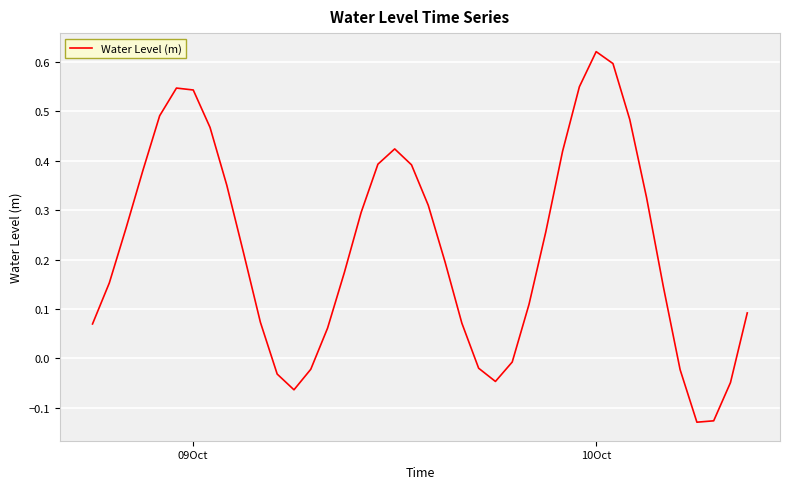

What is the difference between the maximum and minimum values?

0.8